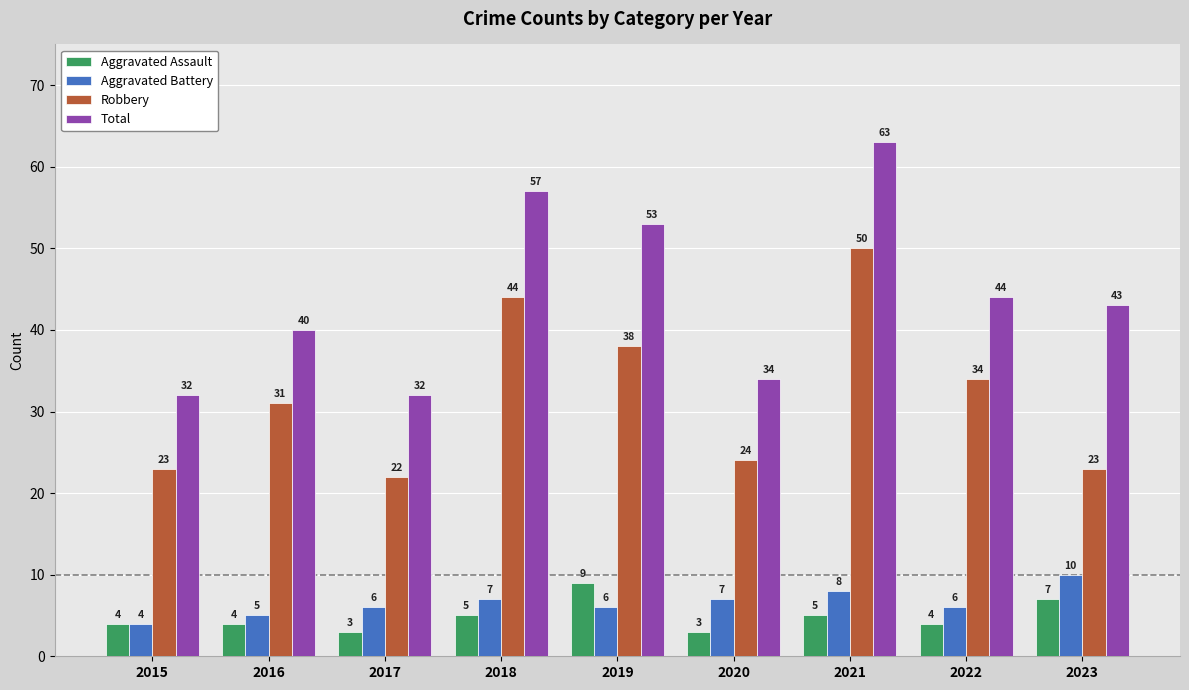

What is the spread (max minus min) of values at 2020?

31